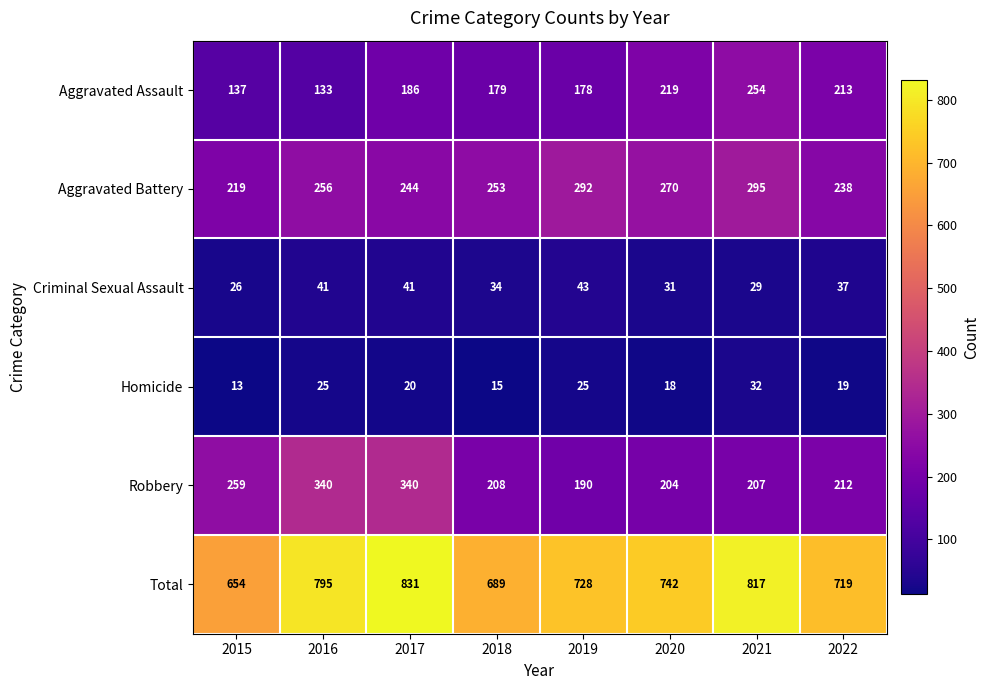

What is the smallest value displayed?

13